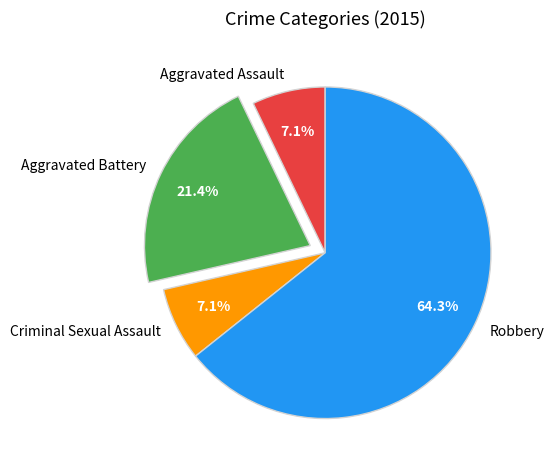

Is it true that Aggravated Assault is 1% of the pie?

False